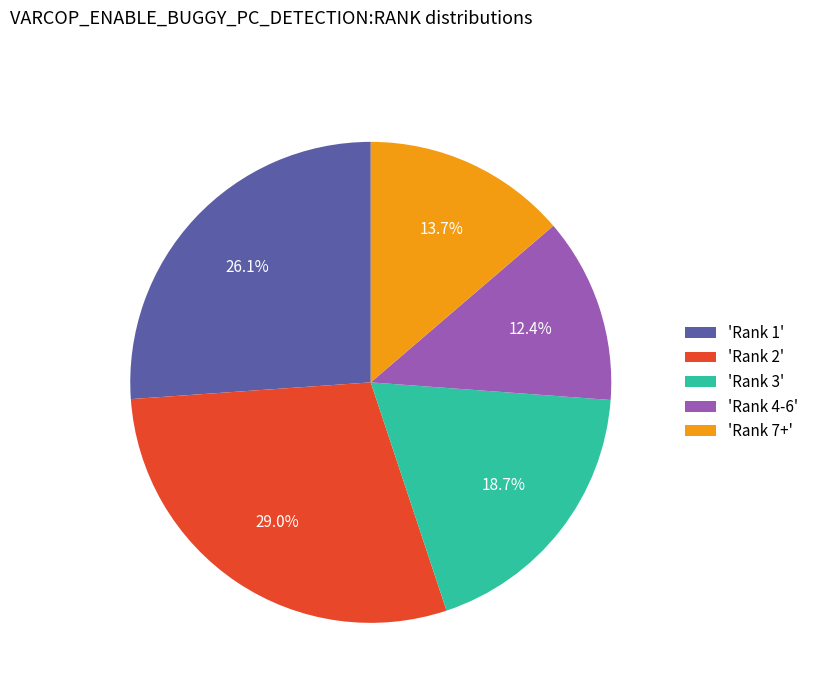

What is the largest slice in the pie chart?

'Rank 2'